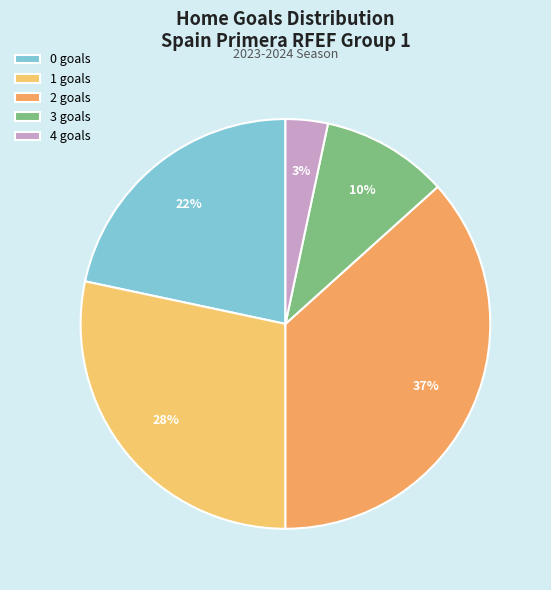

True or false: 2 accounts for 37% of the total.

True